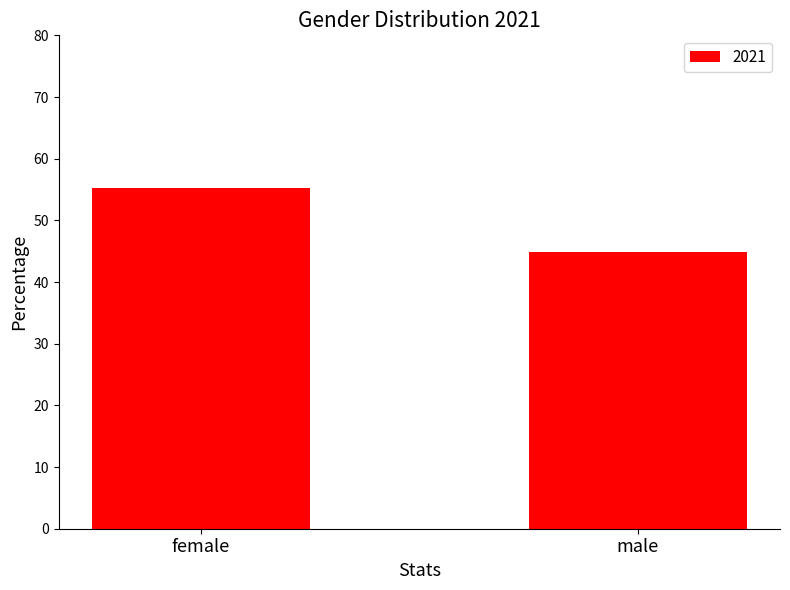

How many bars are there in total?

2